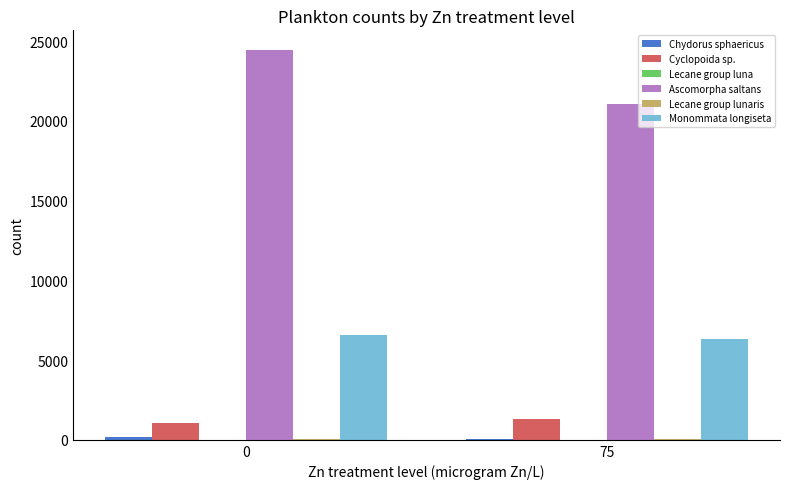

What is the maximum value shown in the chart?

24457